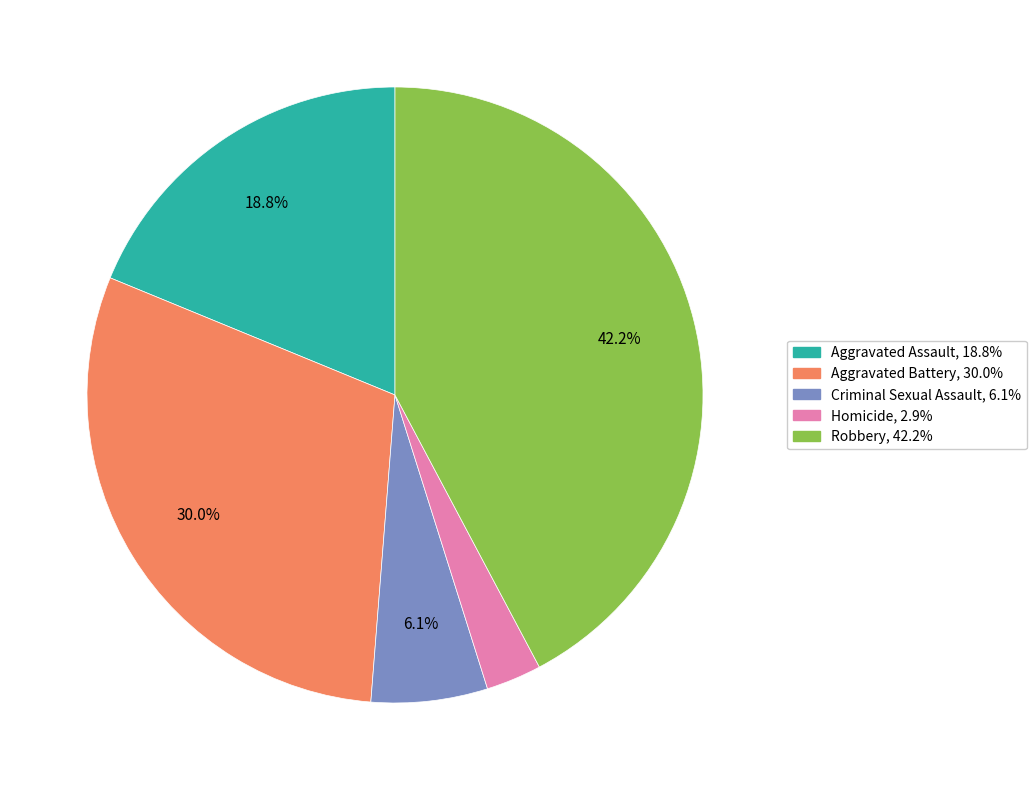

Is there a majority slice in this chart?

No